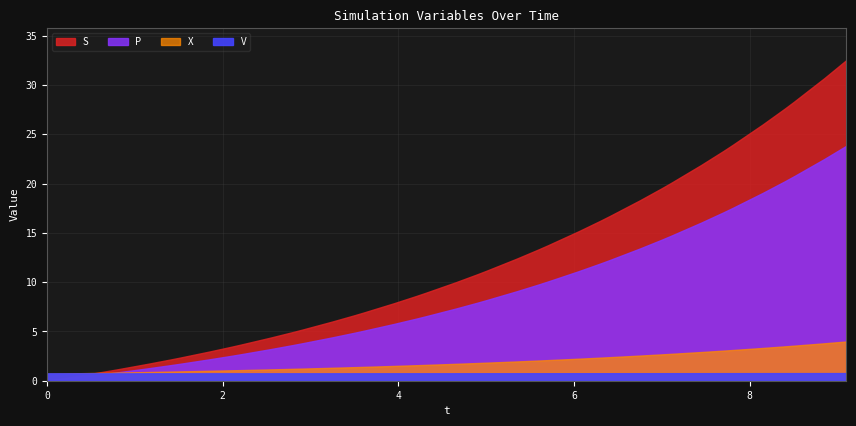

Which series has the widest spread of values?

S